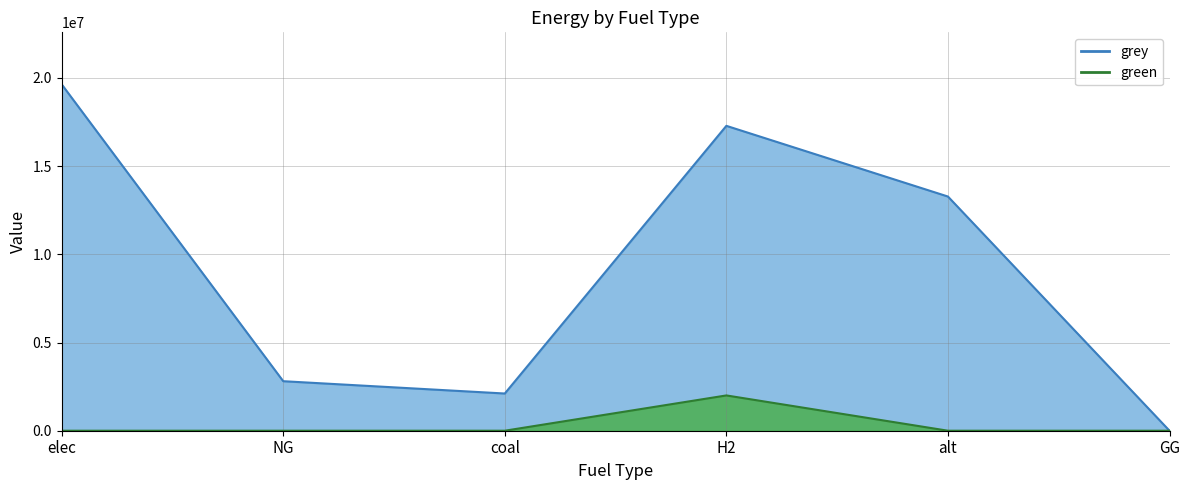

True or false: green has more than 2 points higher than both neighbors.

False